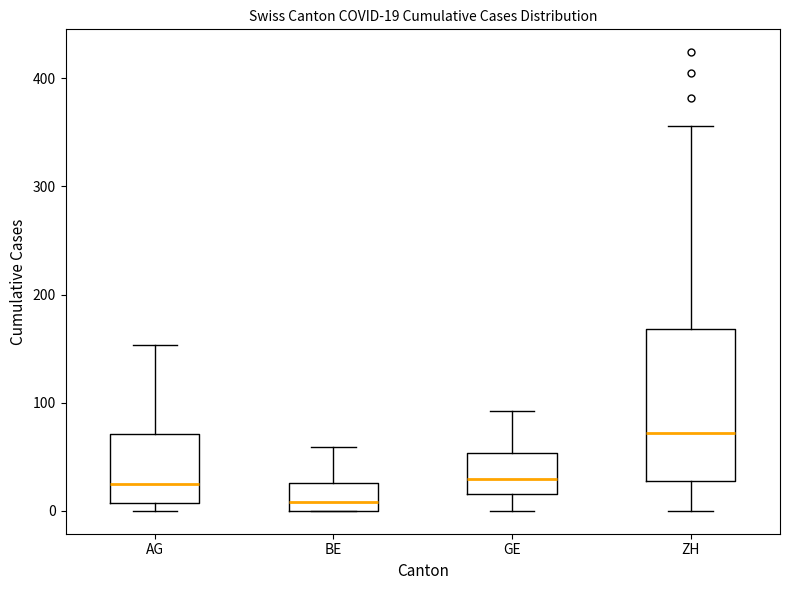

Comparing the boxes themselves (not the whiskers), which one is the tallest?

ZH